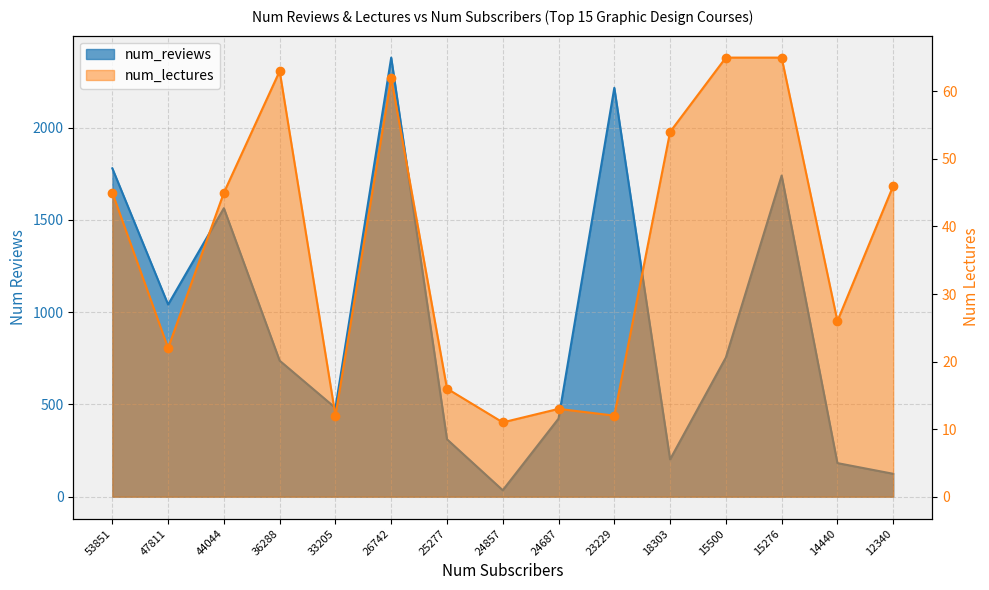

How many interior local valleys does the num_reviews series have?

4